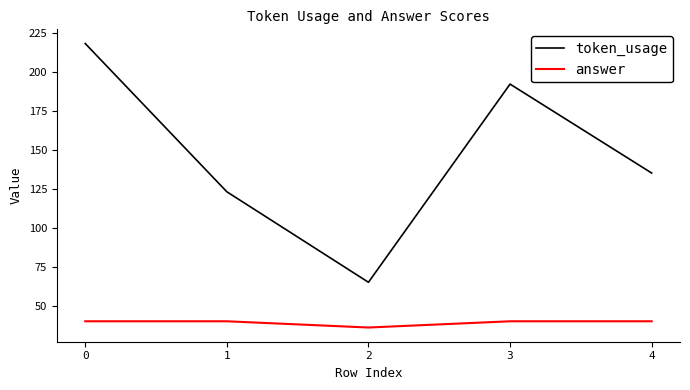

At how many categories does at least one series exceed 88?

4